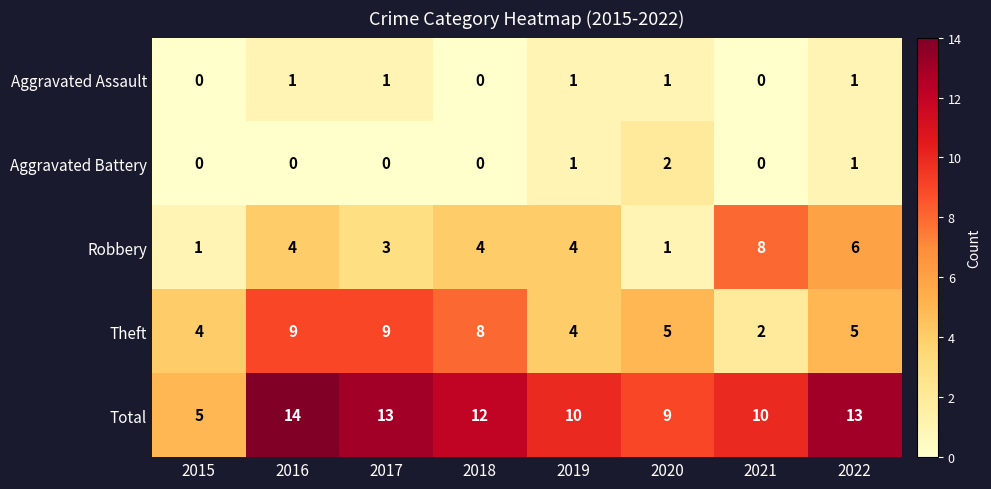

What is the greatest value displayed?

14